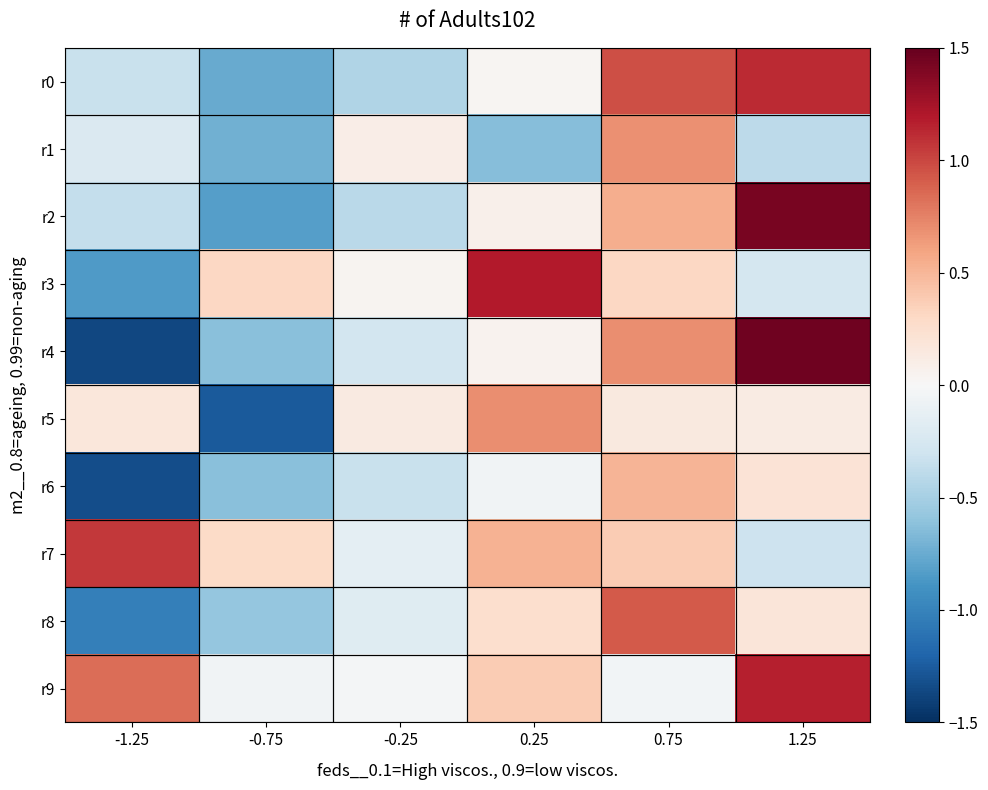

At how many categories does at least one series exceed 0?

6